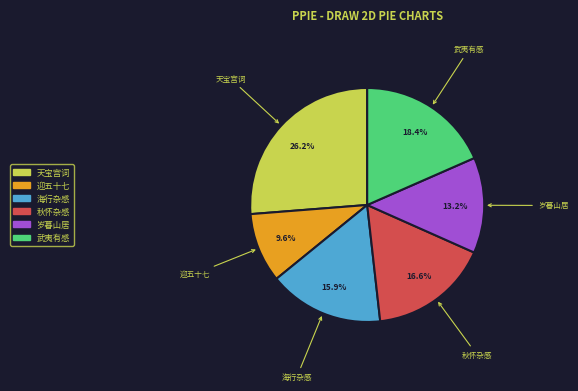

Does any single category account for the majority?

No